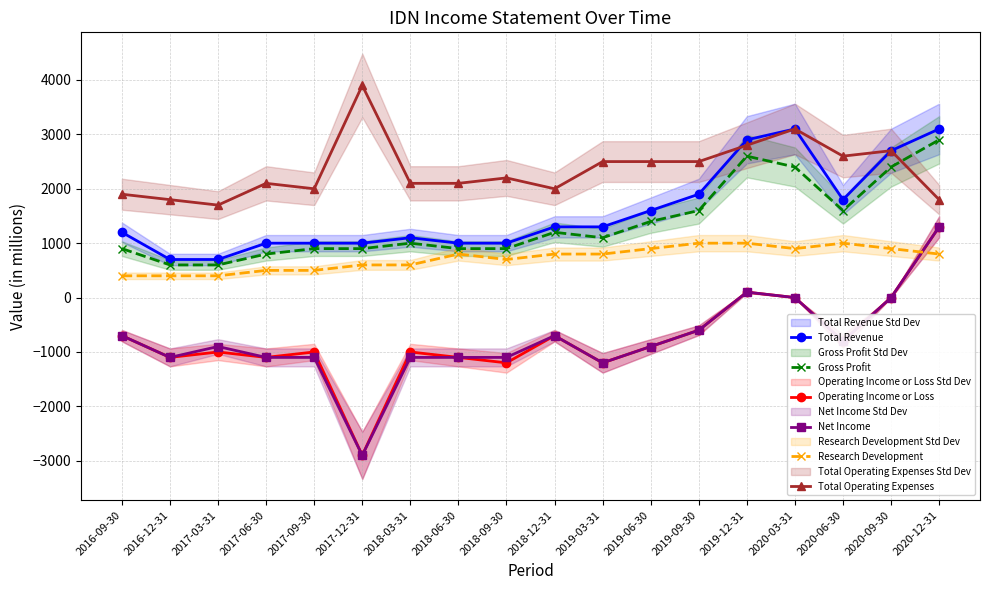

Is the value of Net Income at 2020-12-31 greater than the value of Total Revenue at 2020-06-30?

No